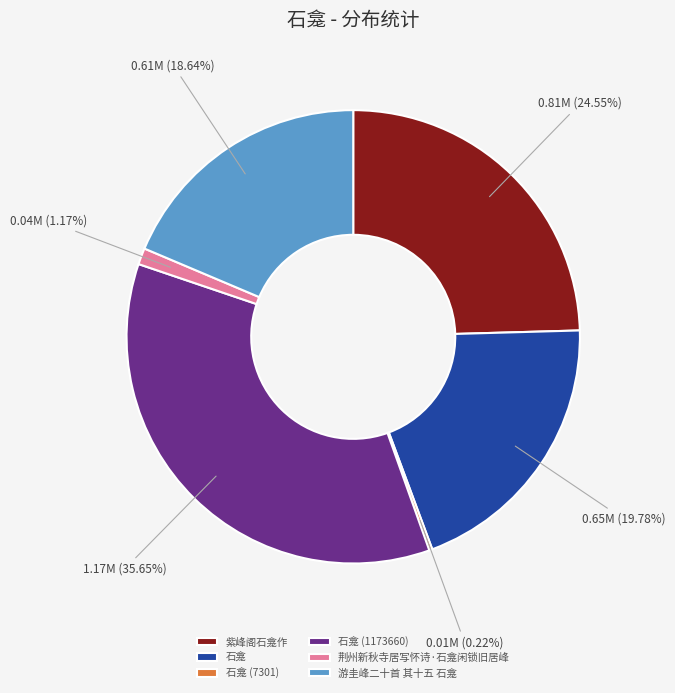

Is 石龛 the majority of the pie?

No